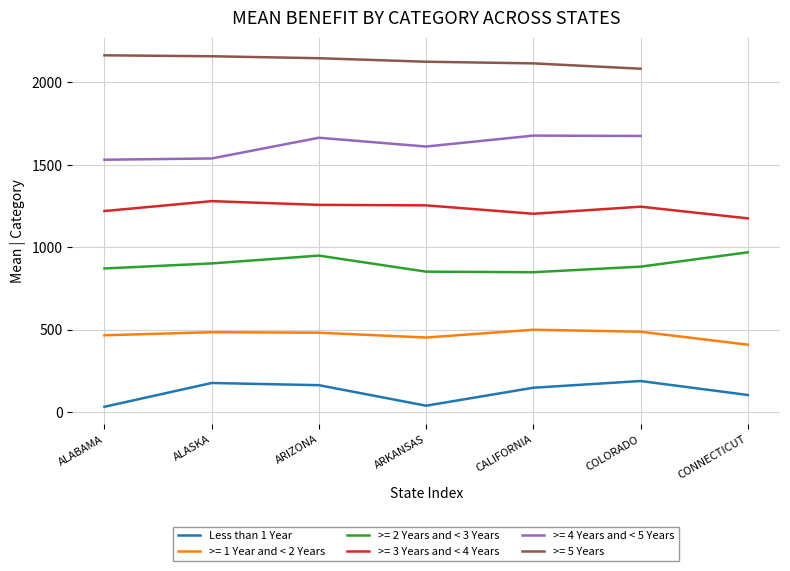

The value at ALABAMA is 19.3. True or false?

False